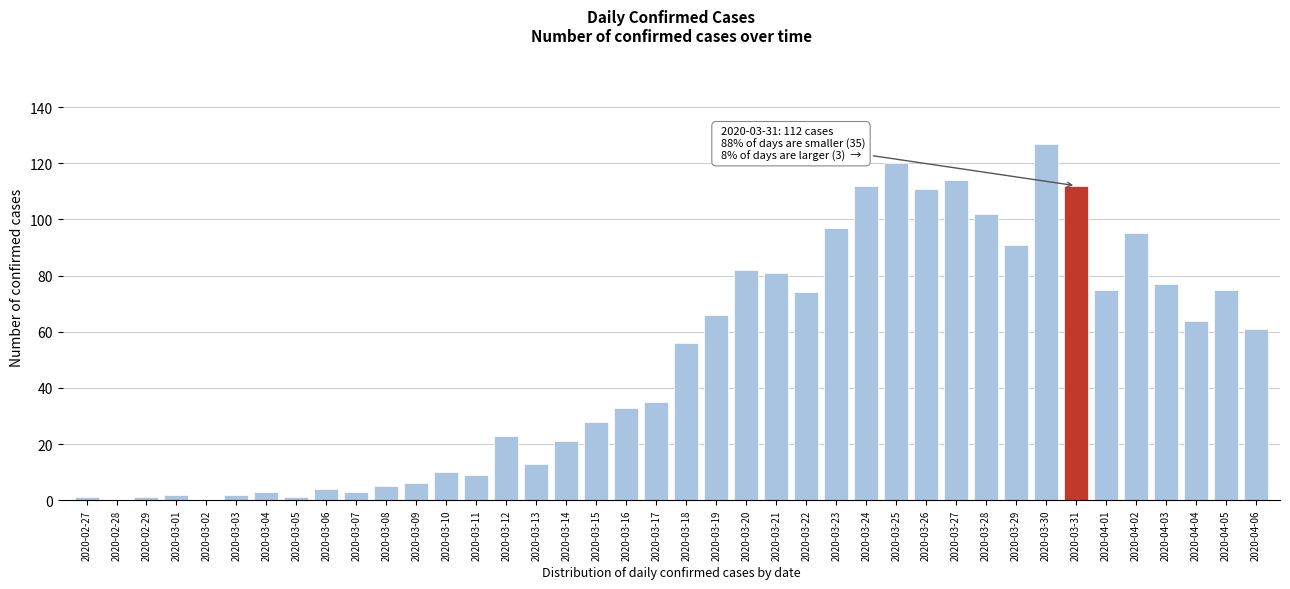

Reading left to right, what are all the values shown in this chart?

2020-02-27=1	2020-02-28=0	2020-02-29=1	2020-03-01=2	2020-03-02=0	2020-03-03=2	2020-03-04=3	2020-03-05=1	2020-03-06=4	2020-03-07=3	2020-03-08=5	2020-03-09=6	2020-03-10=10	2020-03-11=9	2020-03-12=23	2020-03-13=13	2020-03-14=21	2020-03-15=28	2020-03-16=33	2020-03-17=35	2020-03-18=56	2020-03-19=66	2020-03-20=82	2020-03-21=81	2020-03-22=74	2020-03-23=97	2020-03-24=112	2020-03-25=120	2020-03-26=111	2020-03-27=114	2020-03-28=102	2020-03-29=91	2020-03-30=127	2020-03-31=112	2020-04-01=75	2020-04-02=95	2020-04-03=77	2020-04-04=64	2020-04-05=75	2020-04-06=61